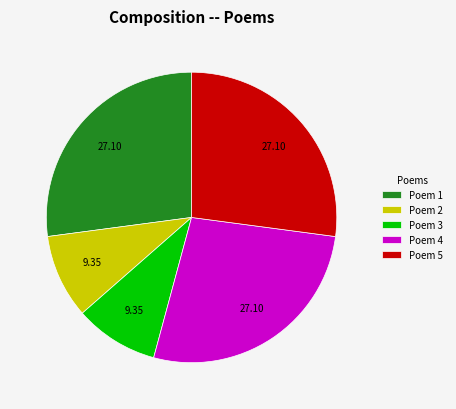

What is the ratio of the value at Poem 2 to the value at Poem 1?

0.3